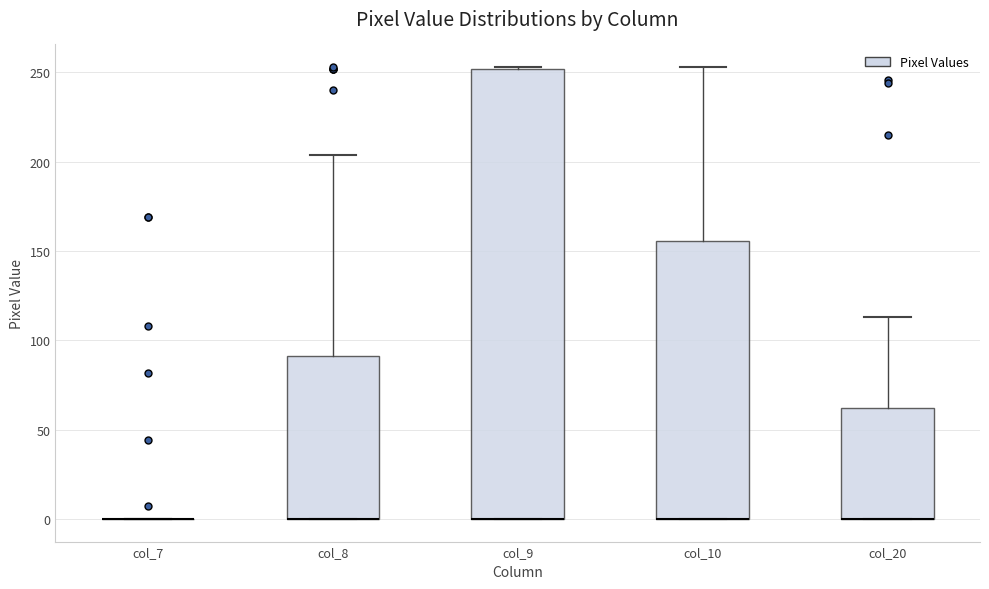

Reading left to right, read every box against the y-axis: the position of its median line, the range the box covers, and the ends of its whiskers. The values are not printed on the chart, so give them approximately, as read against the axis.

col_7: box collapsed to a line at 0, whiskers 0 to 0
col_8: median 0 (drawn on the box's lower edge), box 0 to 90, whiskers 0 to 205
col_9: median 0 (drawn on the box's lower edge), box 0 to 250, whiskers 0 to 255
col_10: median 0 (drawn on the box's lower edge), box 0 to 155, whiskers 0 to 255
col_20: median 0 (drawn on the box's lower edge), box 0 to 60, whiskers 0 to 115